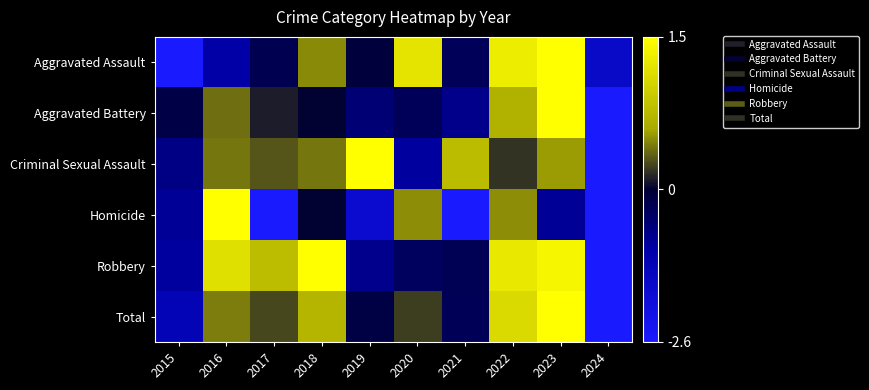

What is the difference between the highest and lowest values at 2021?

3.1